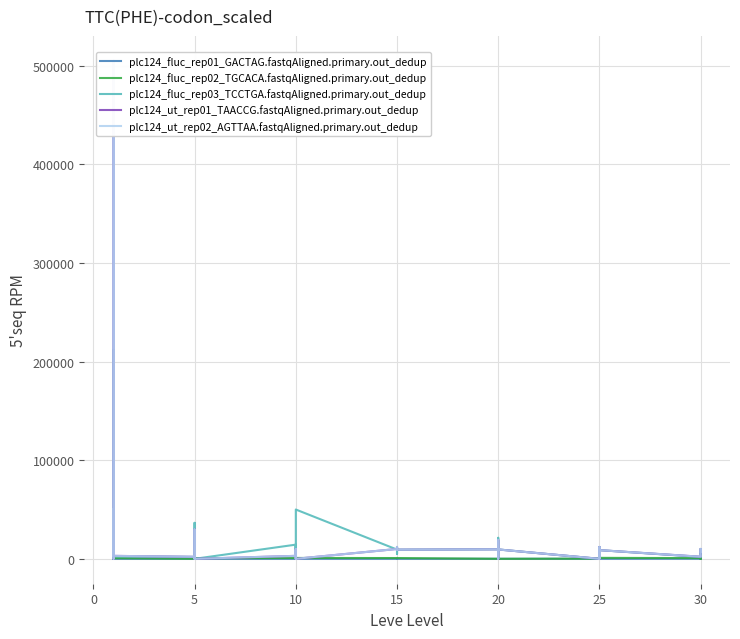

At which category does plc124_ut_rep02_AGTTAA.fastqAligned.primary.out_dedup reach its first local valley?

5